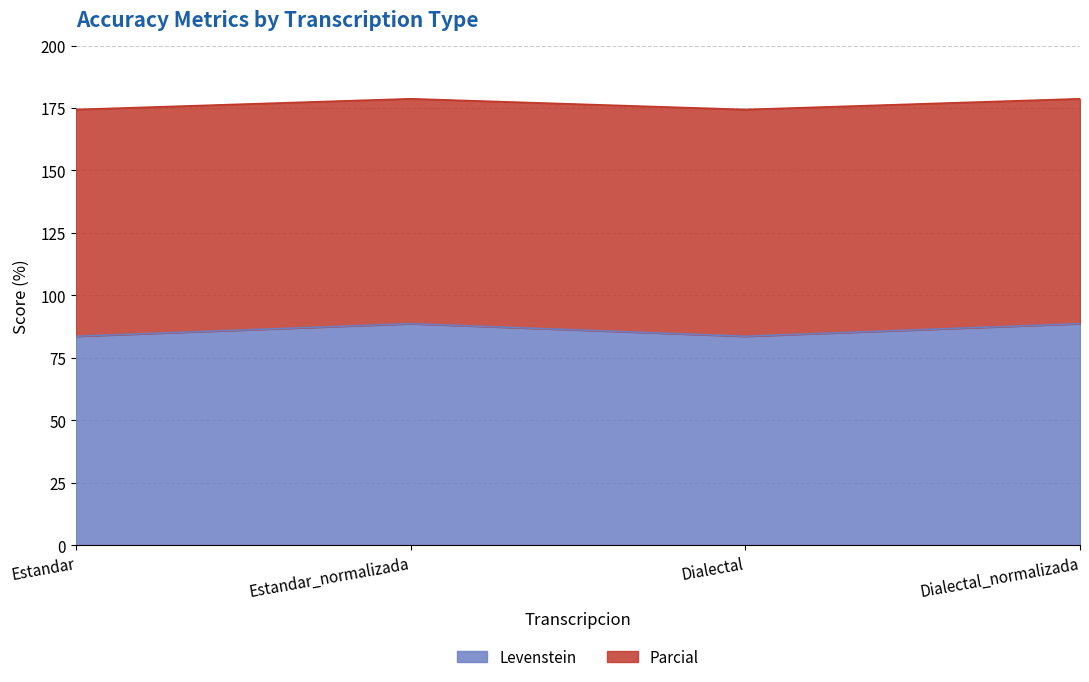

Is it true that Parcial equals 47.2 at Estandar?

False